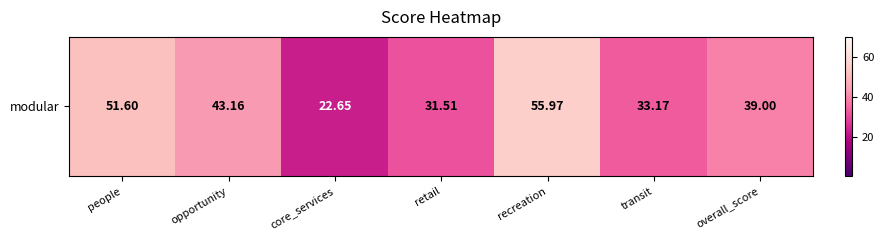

Reading left to right, transcribe all the data shown in this chart.

51.6	43.2	22.6	31.5	56.0	33.2	39.0